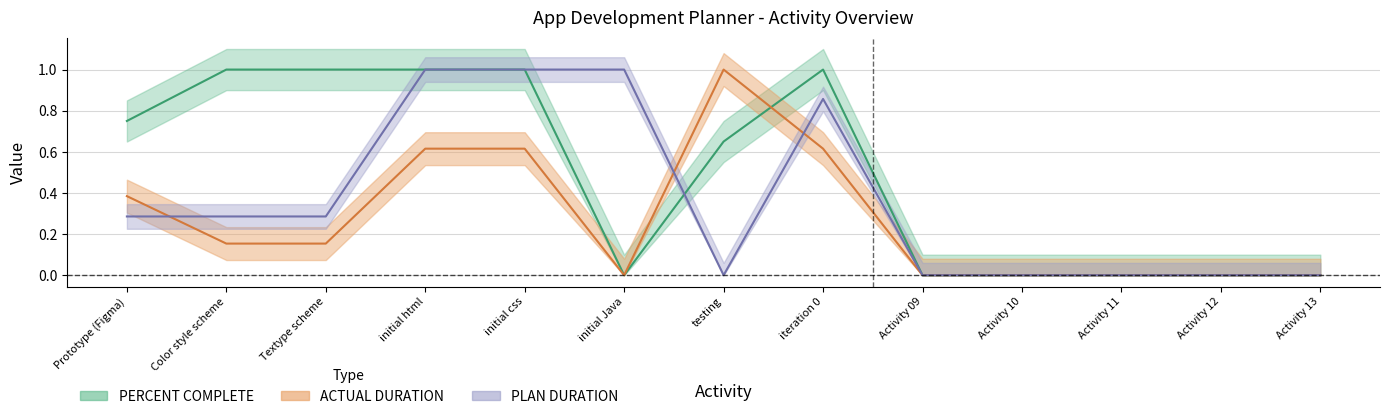

Where is PLAN DURATION nearest to the value 0?

testing